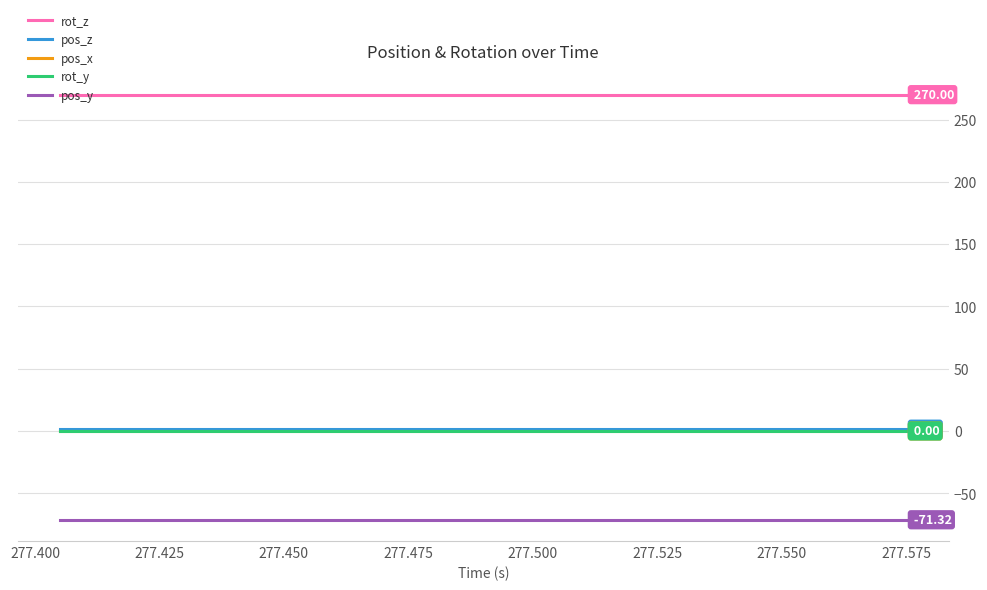

Does the chart display data point markers on the line(s)?

No